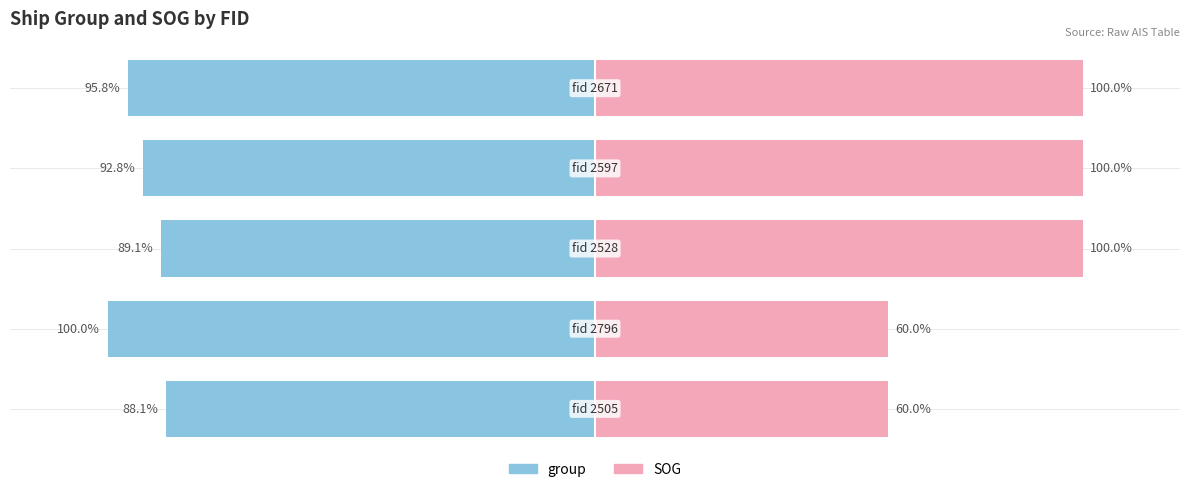

Reading left to right, extract all data points from this chart.

group: 0=-88.1	1=-100.0	2=-89.1	3=-92.8	4=-95.8
SOG: 0=60.0	1=60.0	2=100.0	3=100.0	4=100.0